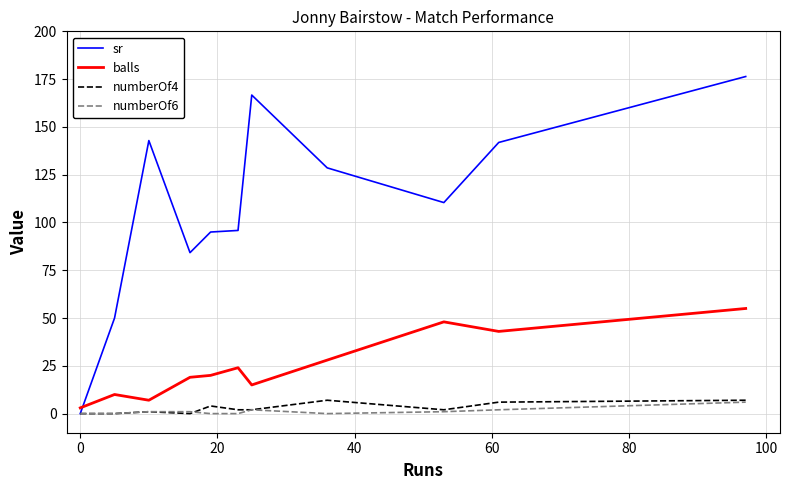

Which series has the largest total across all categories?

sr